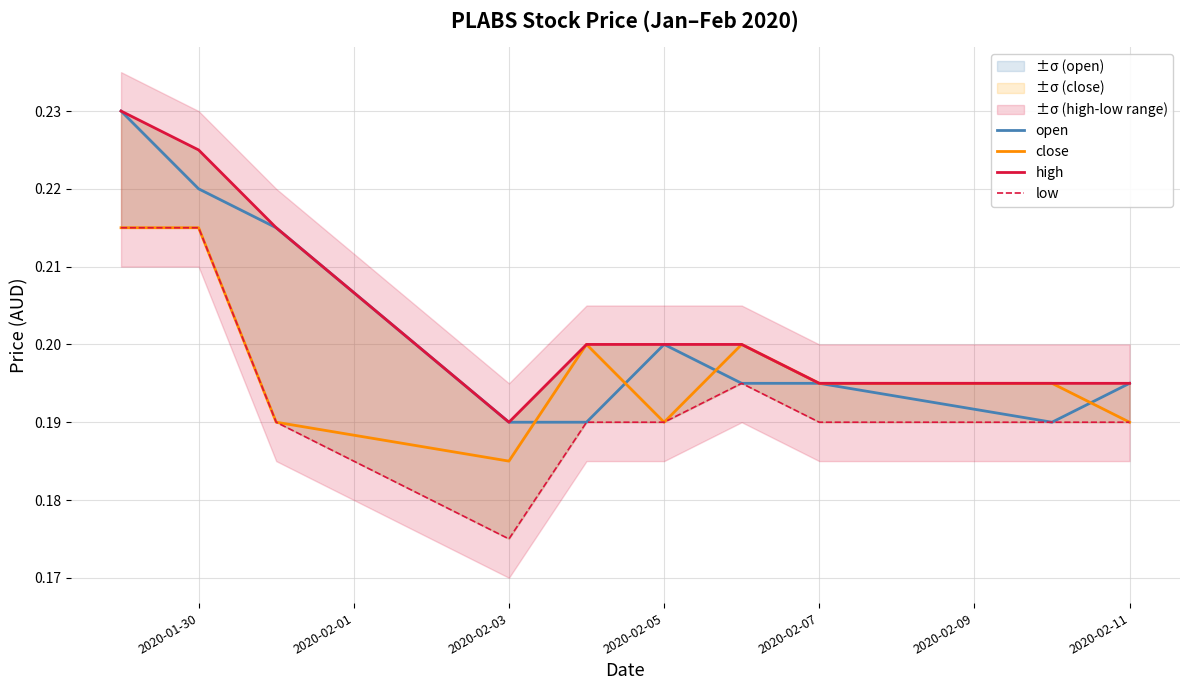

Count the low values in the range 0 to 1.

10